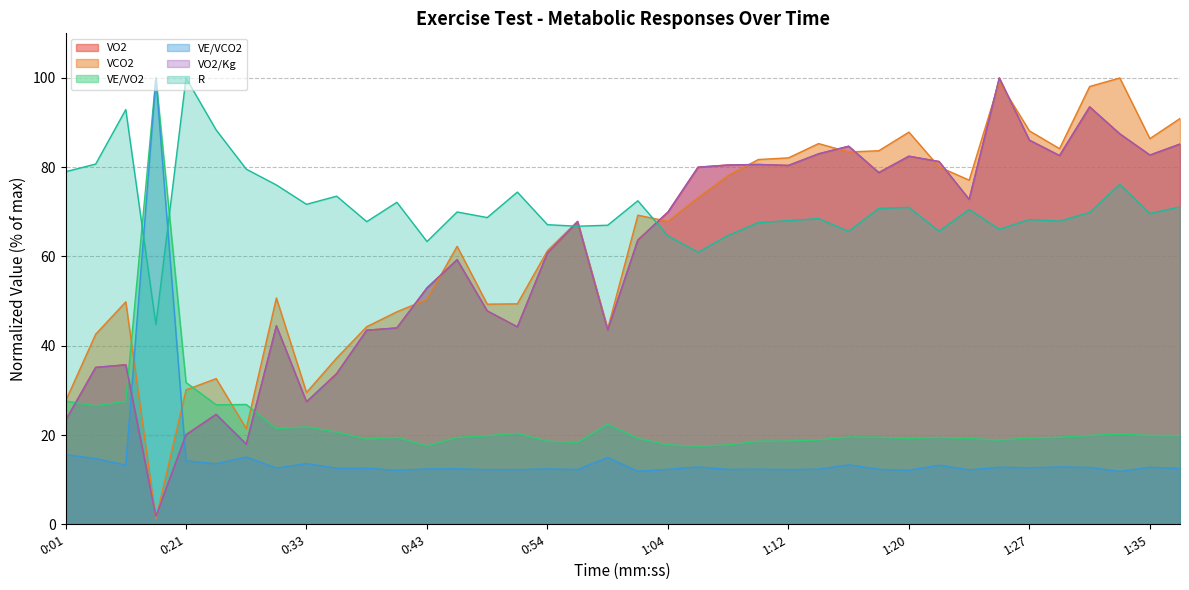

What is the sum of the VE/VCO2 values at 0:52 and 0:48?

24.5